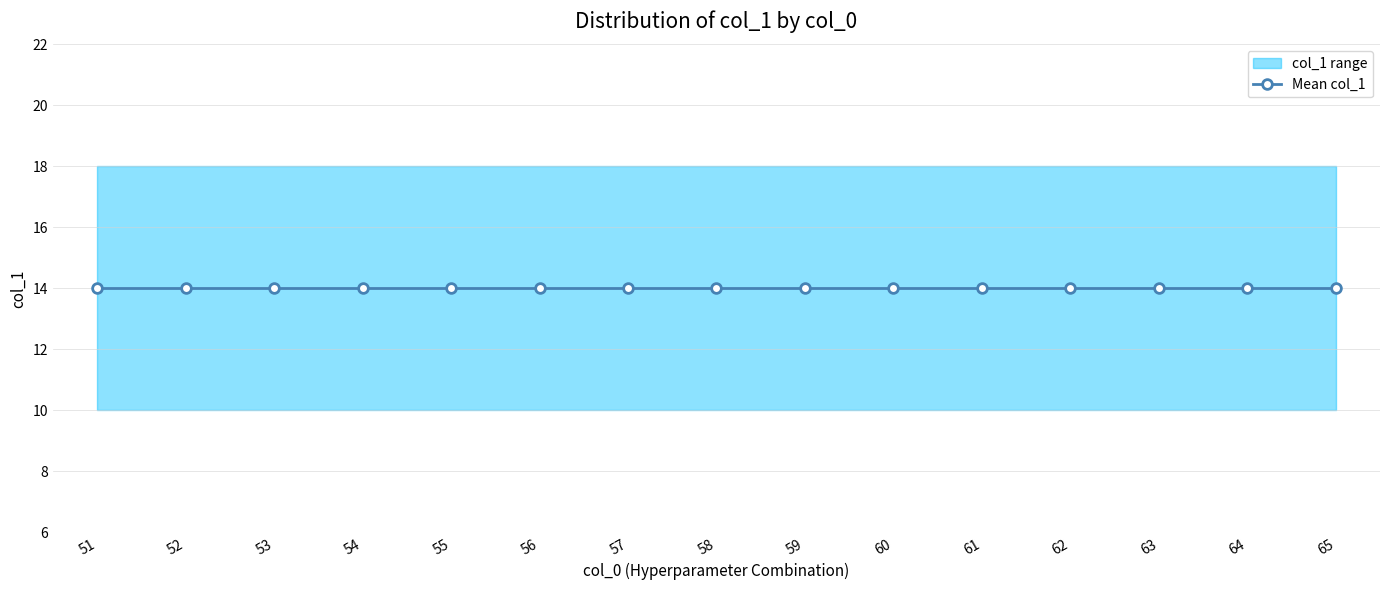

Reading left to right, extract all data points from this chart.

Mean col_1: 14	14	14	14	14	14	14	14	14	14	14	14	14	14	14
col_1_min: 10	10	10	10	10	10	10	10	10	10	10	10	10	10	10
col_1_max: 18	18	18	18	18	18	18	18	18	18	18	18	18	18	18